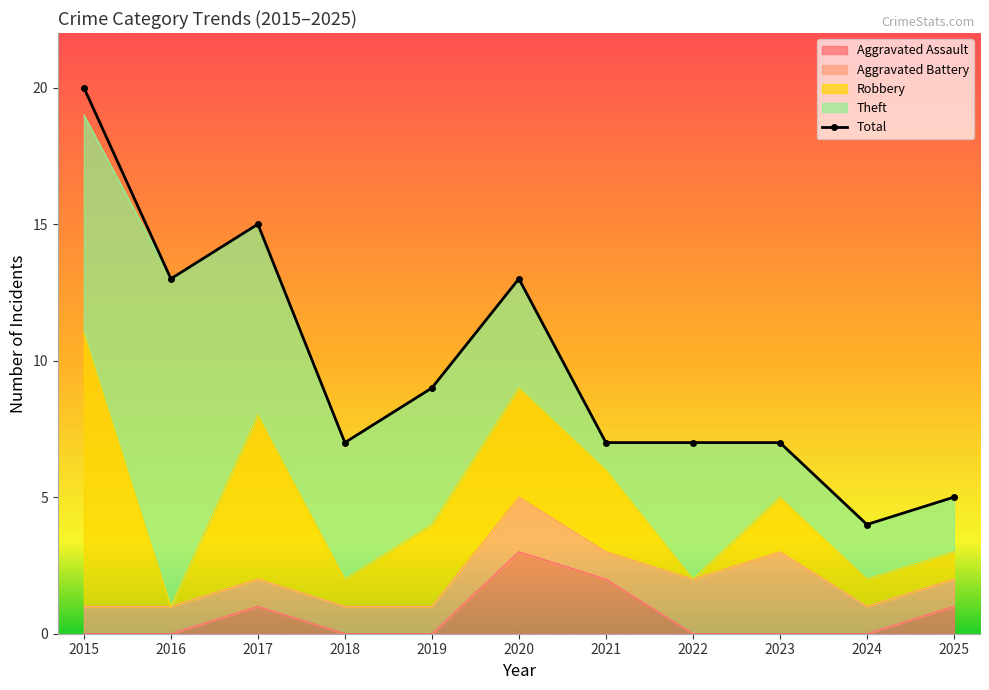

True or false: the data shows 7 at 2017.

False